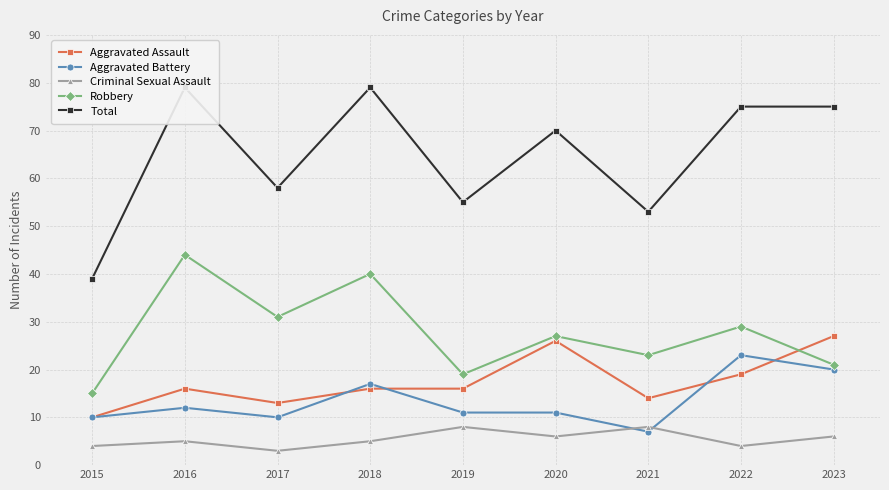

The Criminal Sexual Assault series shows 3 at 2016. True or false?

False